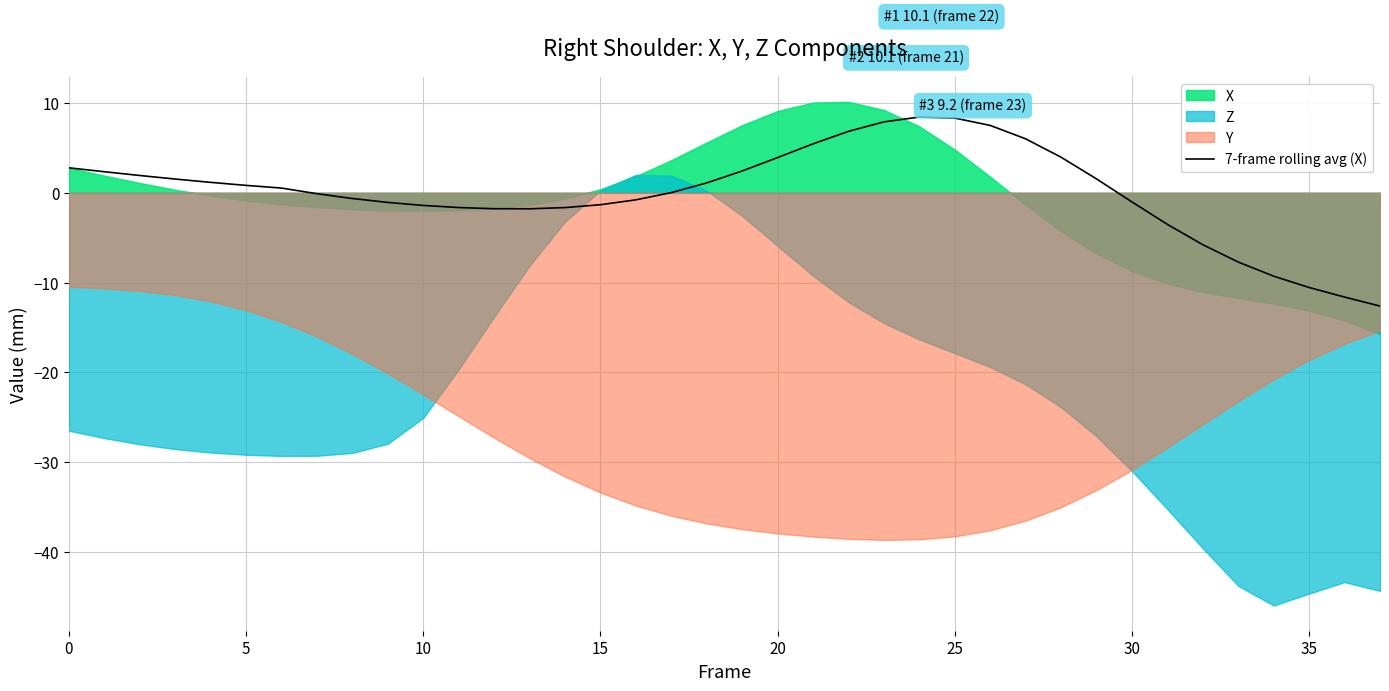

Count the number of categories in the chart.

38